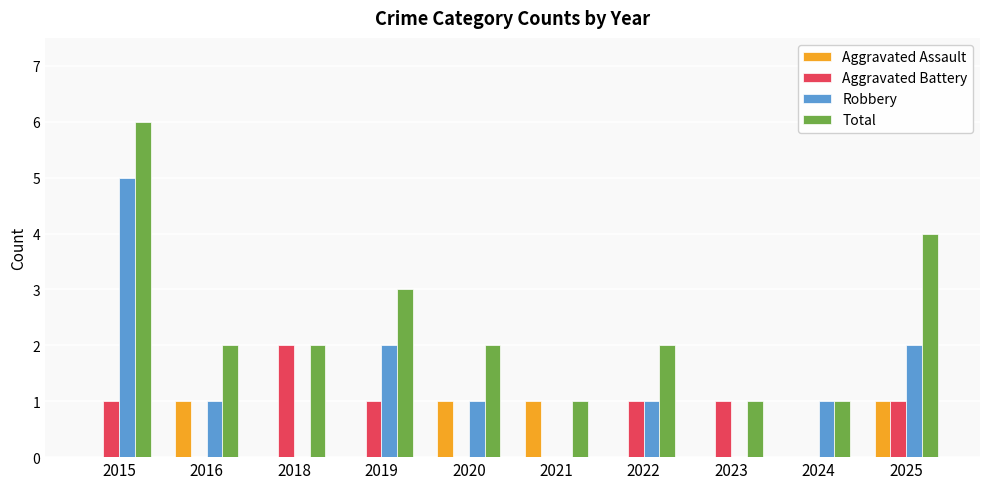

The Aggravated Battery series shows 0 at 2024. True or false?

True